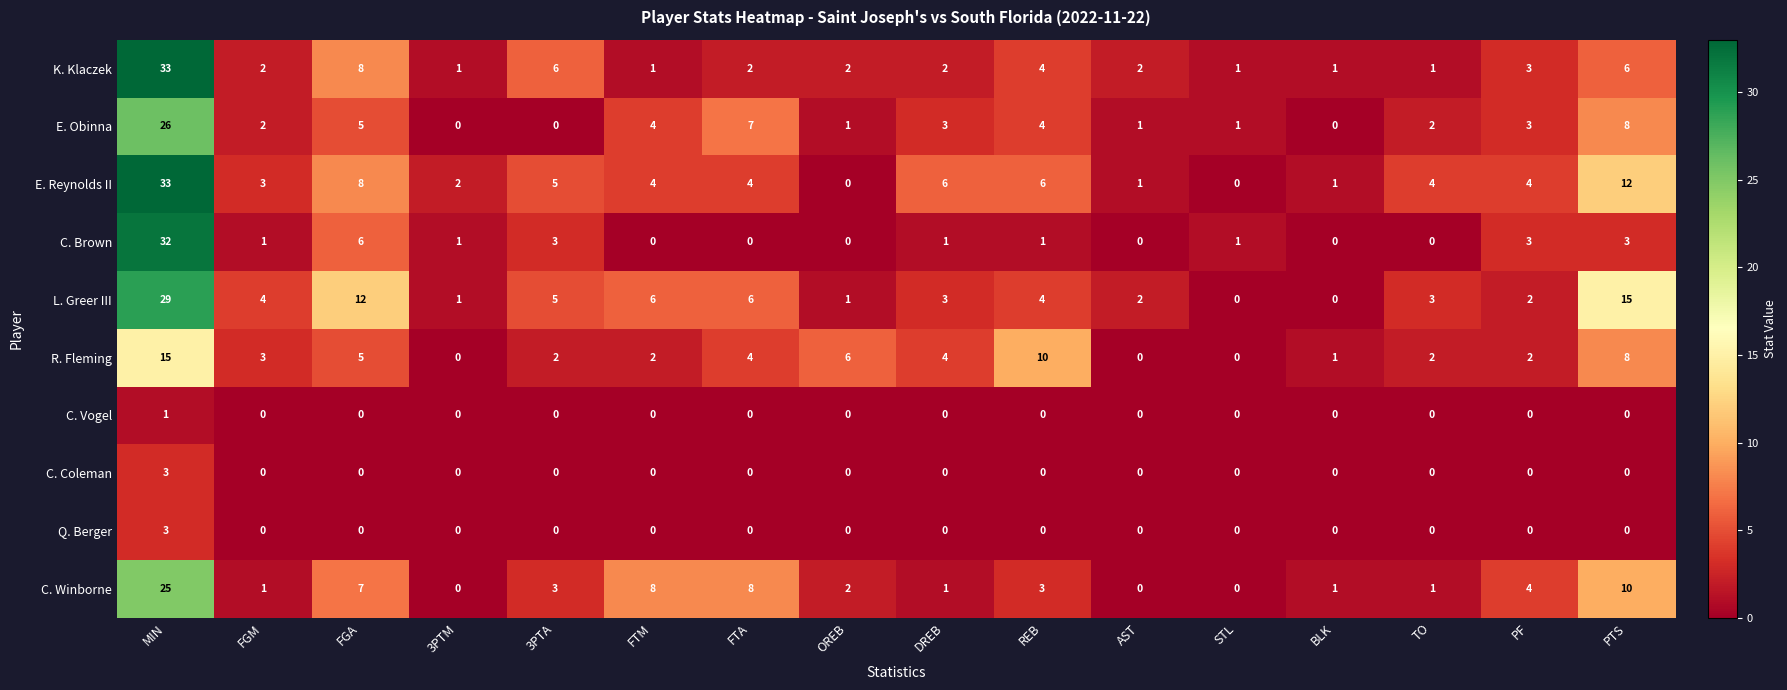

The value of C. Winborne at 3PTA is 4. True or false?

False